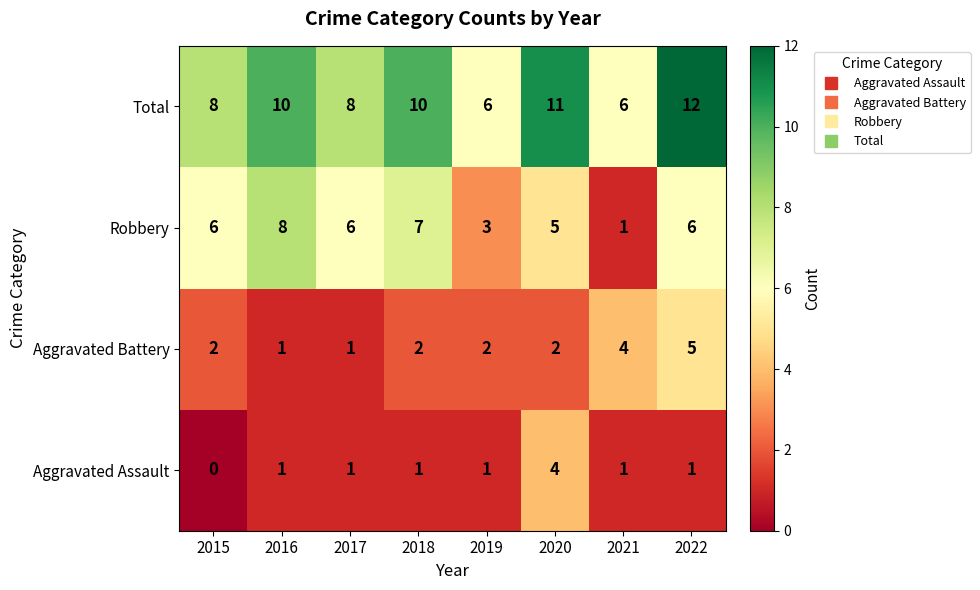

How many Total values are between 8 and 11?

5